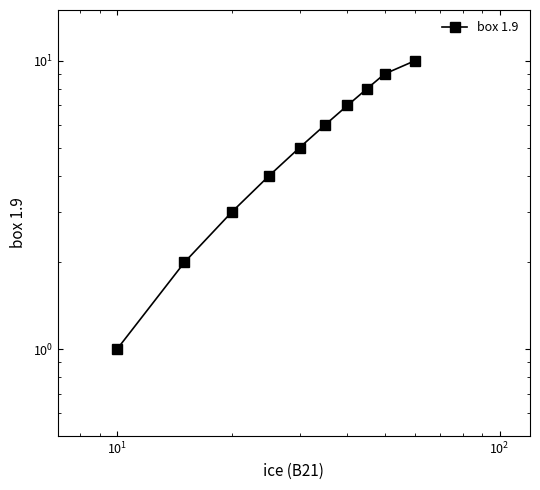

Is this an area chart (filled region under the line)?

No